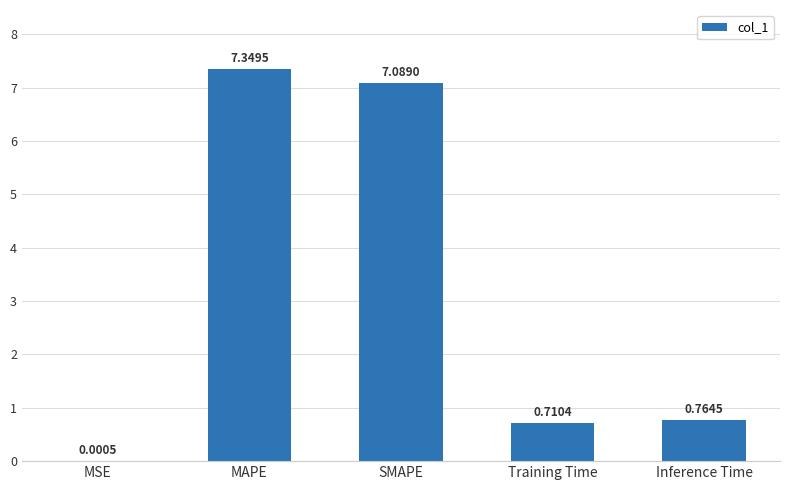

What is the sum of all values?

15.9